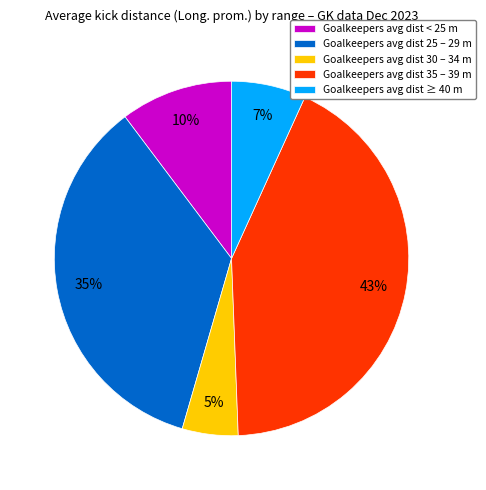

To the nearest percent, what portion does Goalkeepers avg dist < 25 m represent?

10%